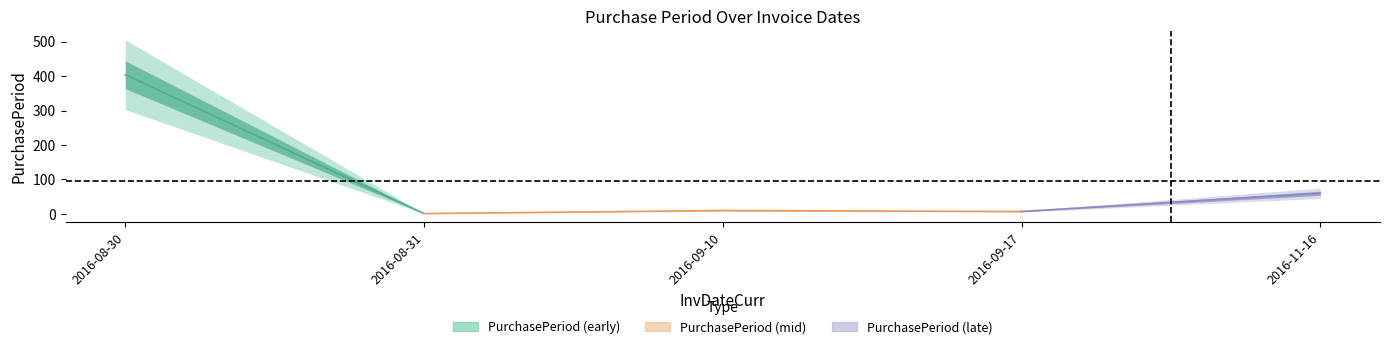

What is the average value?

96